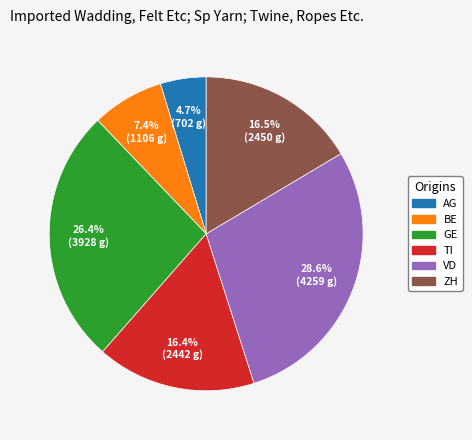

Does GE account for over 50% of the chart?

No